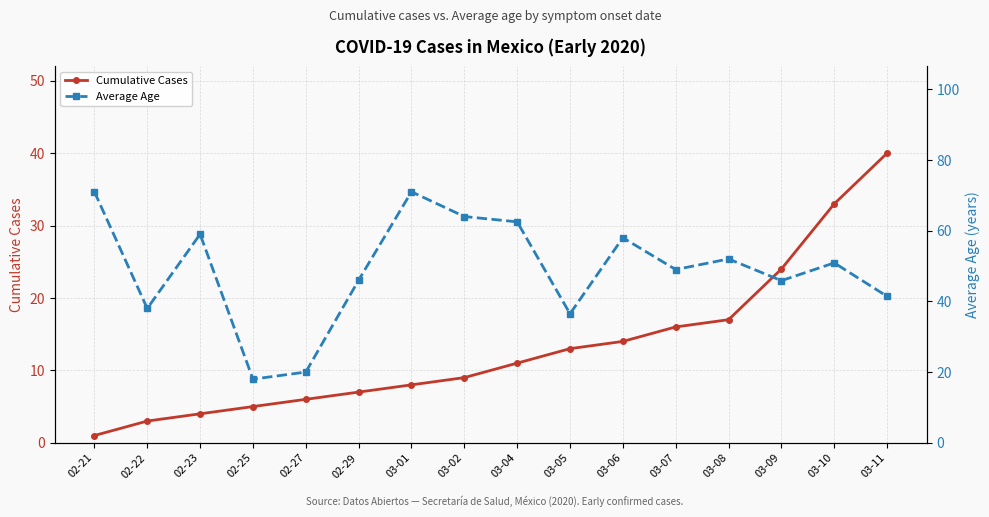

At which label does Average Age reach its peak?

02-21